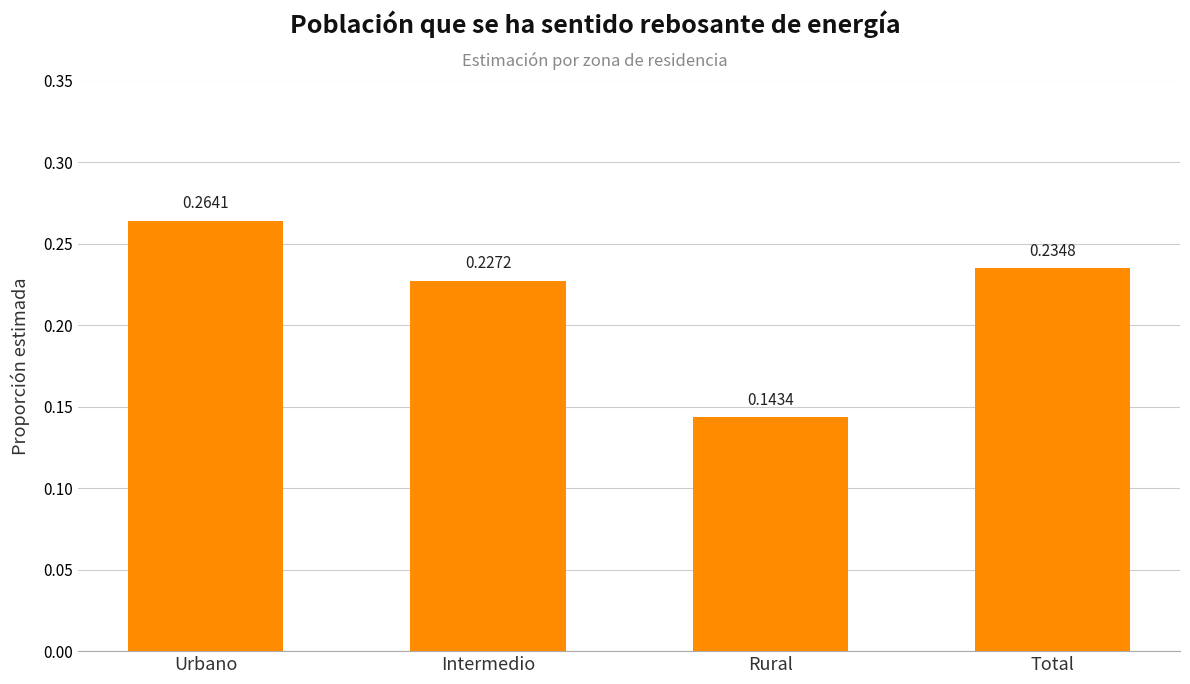

Between Total and Intermedio, which is larger?

Total